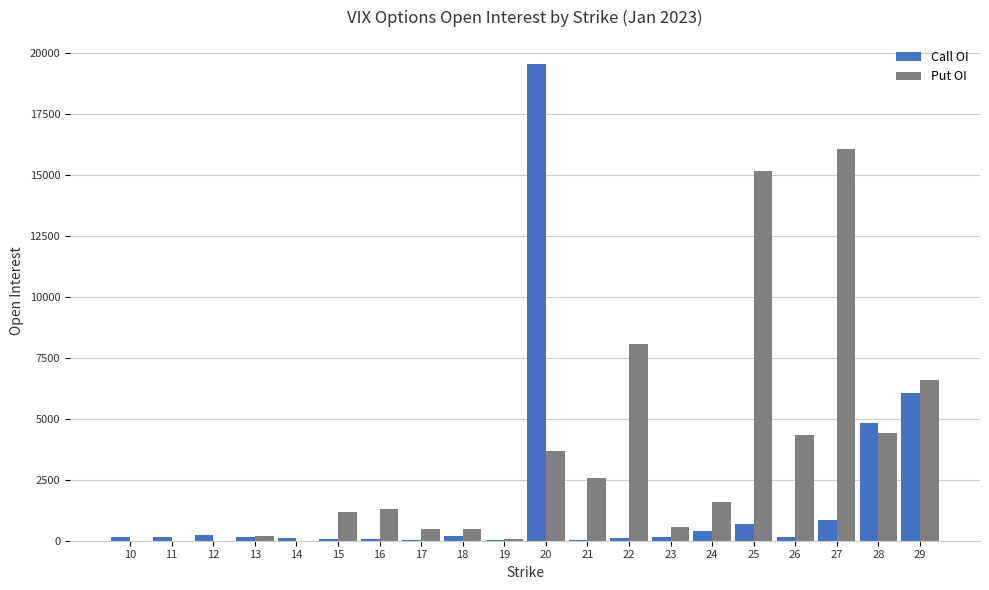

How many groups of bars are there?

20